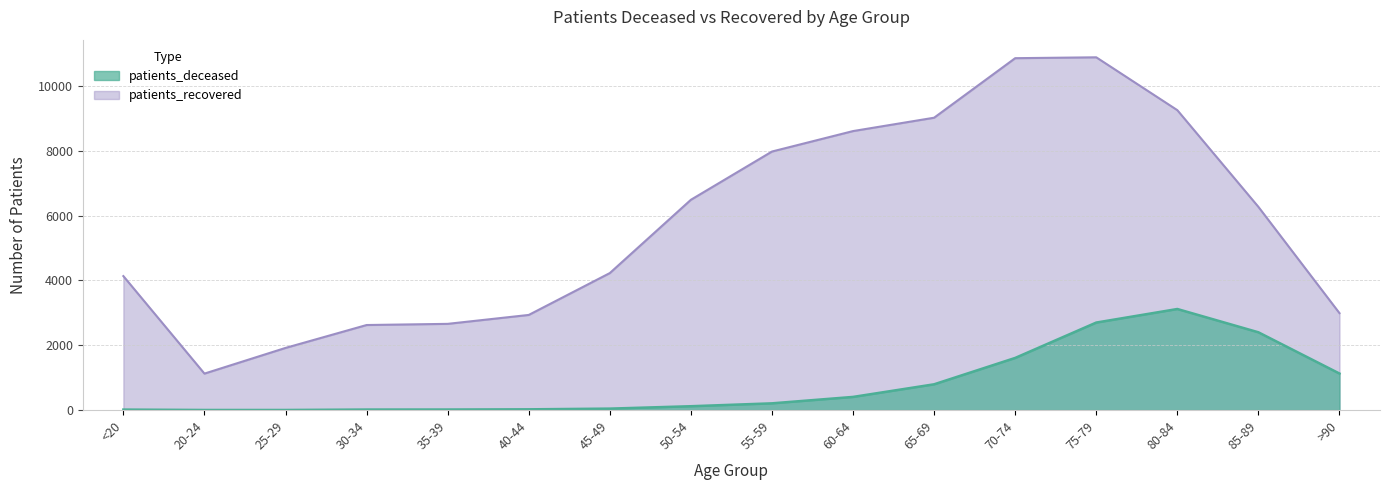

True or false: patients_deceased has a value of 1 at 20-24.

False